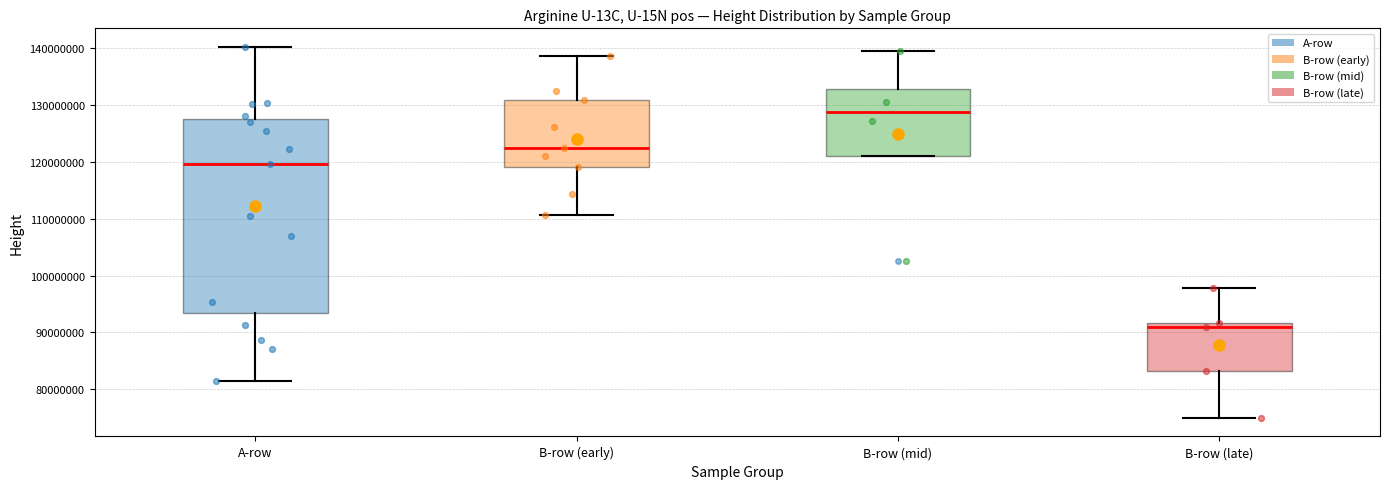

Comparing the boxes themselves (not the whiskers), which one is the tallest?

A-row